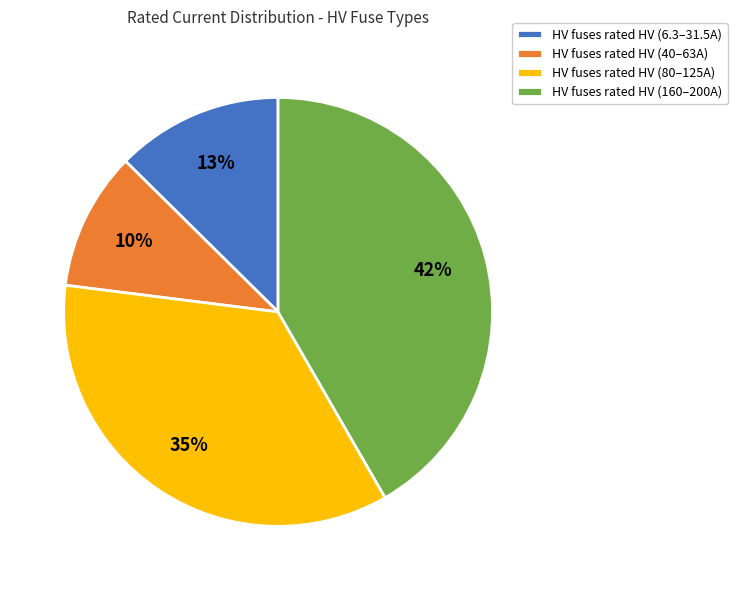

Is there a majority slice in this chart?

No